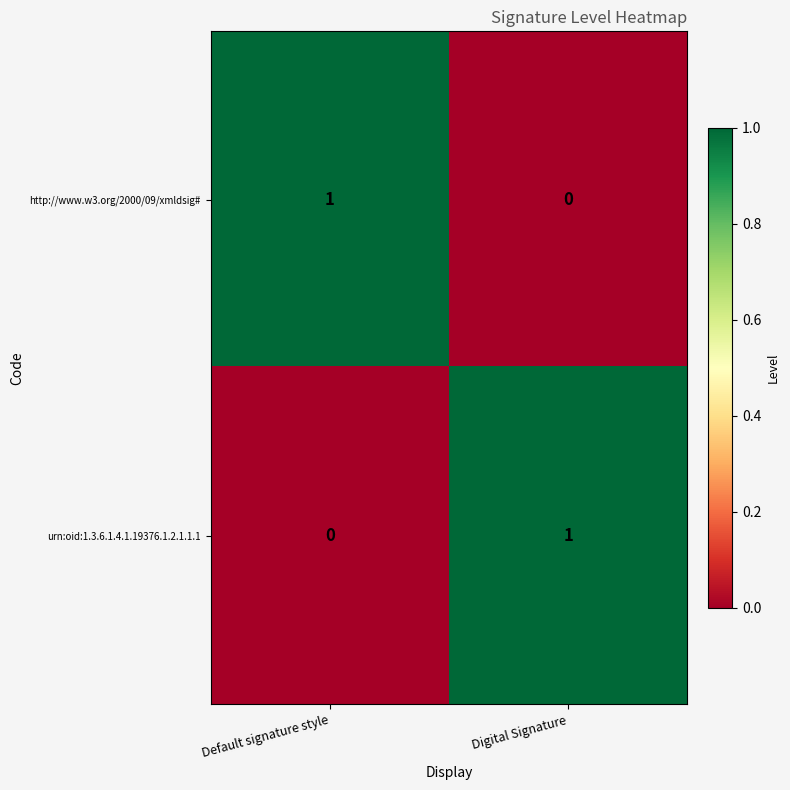

Is the value of urn:oid:1.3.6.1.4.1.19376.1.2.1.1.1 at Default signature style greater than the value of http://www.w3.org/2000/09/xmldsig# at Default signature style?

No